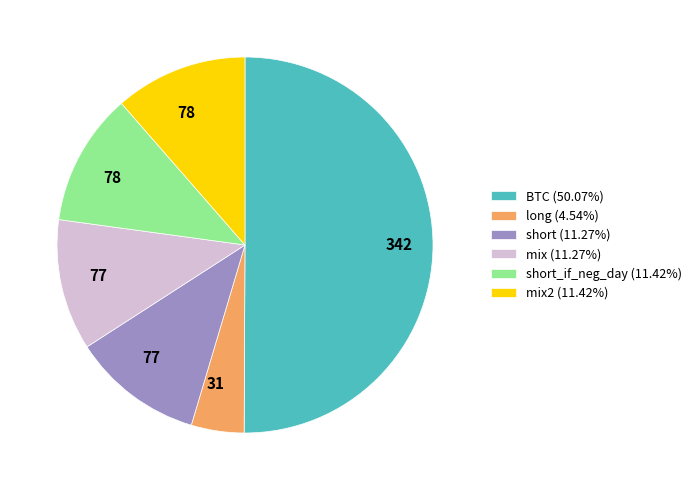

What is the ratio of the value at long (4.54%) to the value at short (11.27%)?

0.4